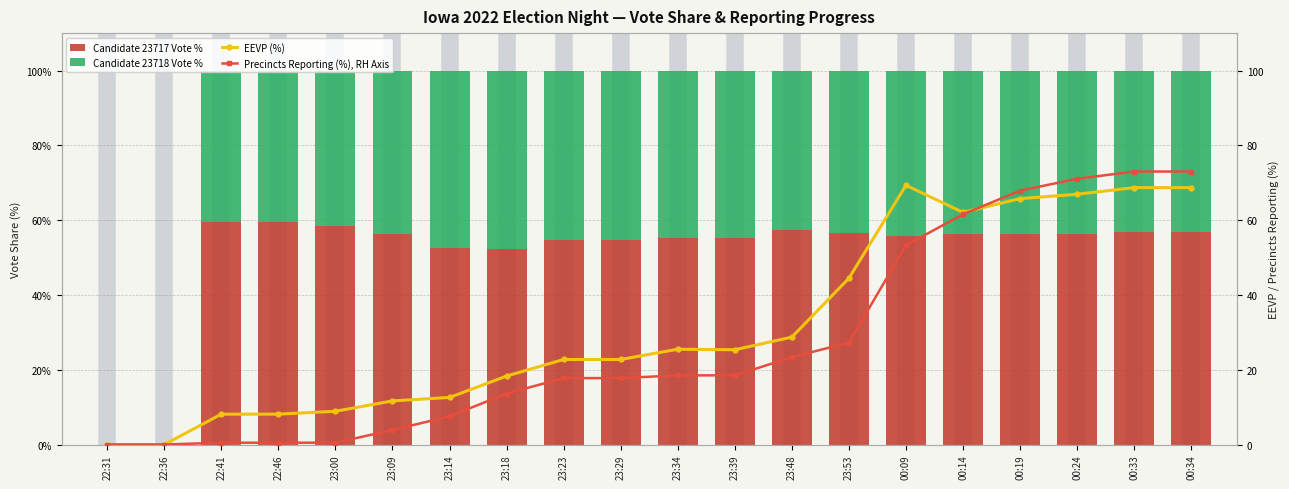

Which category has the lowest value across all series?

22:31